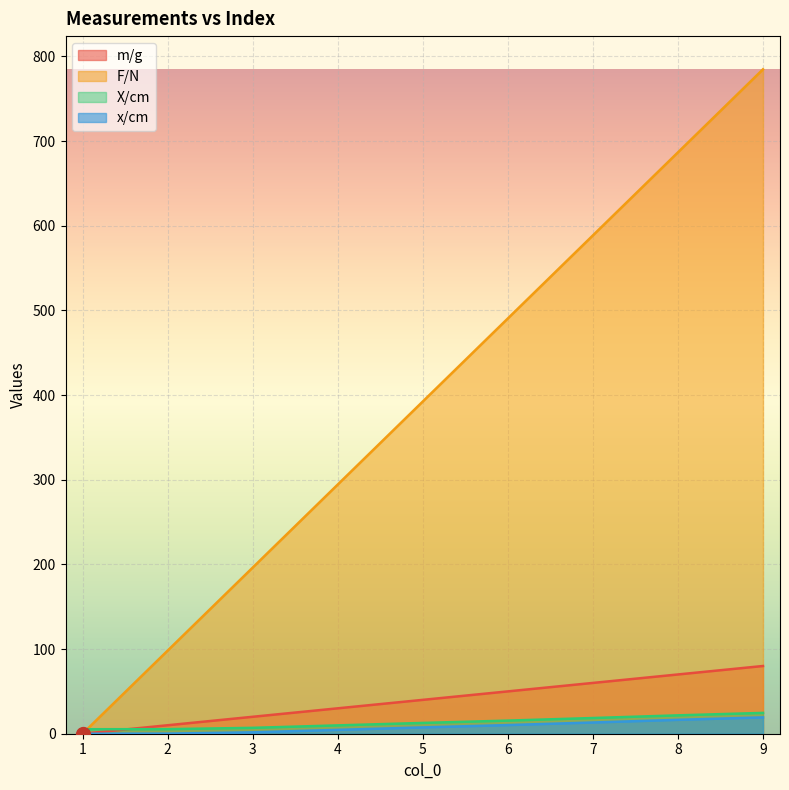

What is the difference between the X/cm values at 8 and 3?

14.8